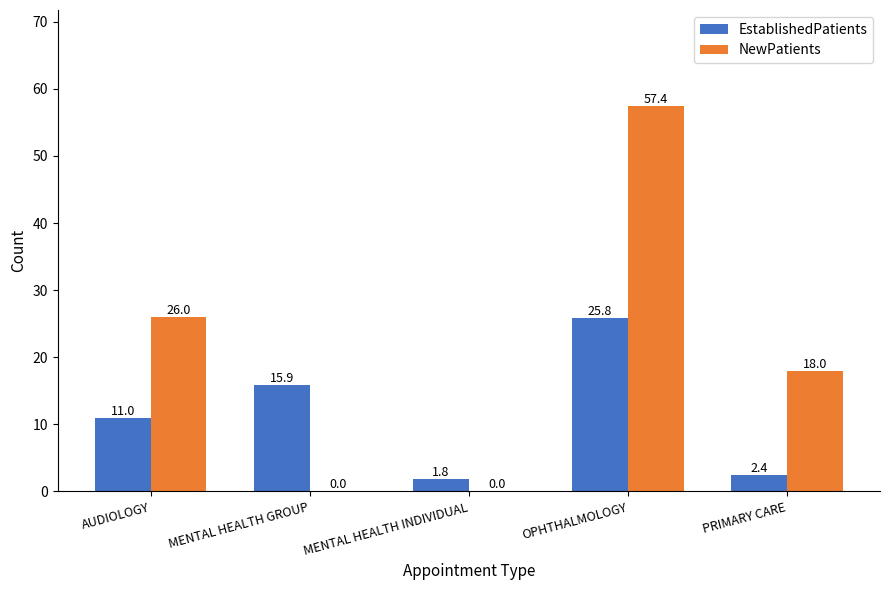

What is the approximate value of EstablishedPatients at OPHTHALMOLOGY?

25.8